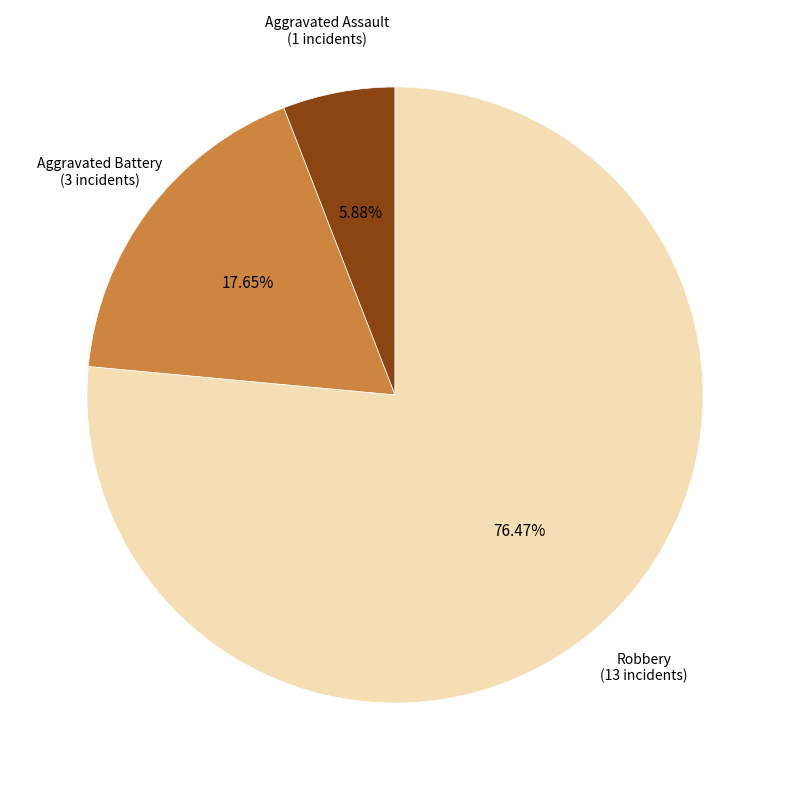

Is there a majority slice in this chart?

Yes